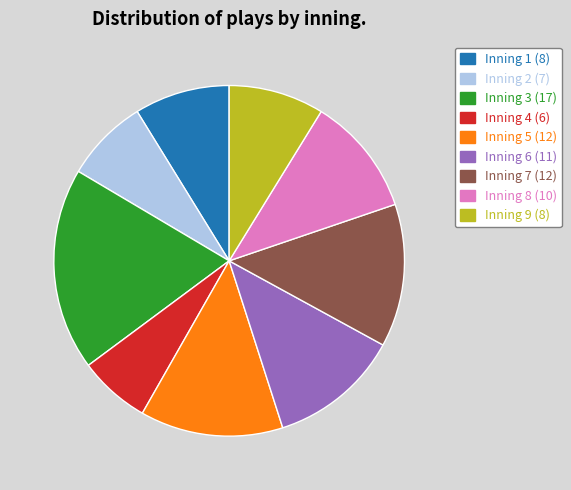

Does any single category account for the majority?

No